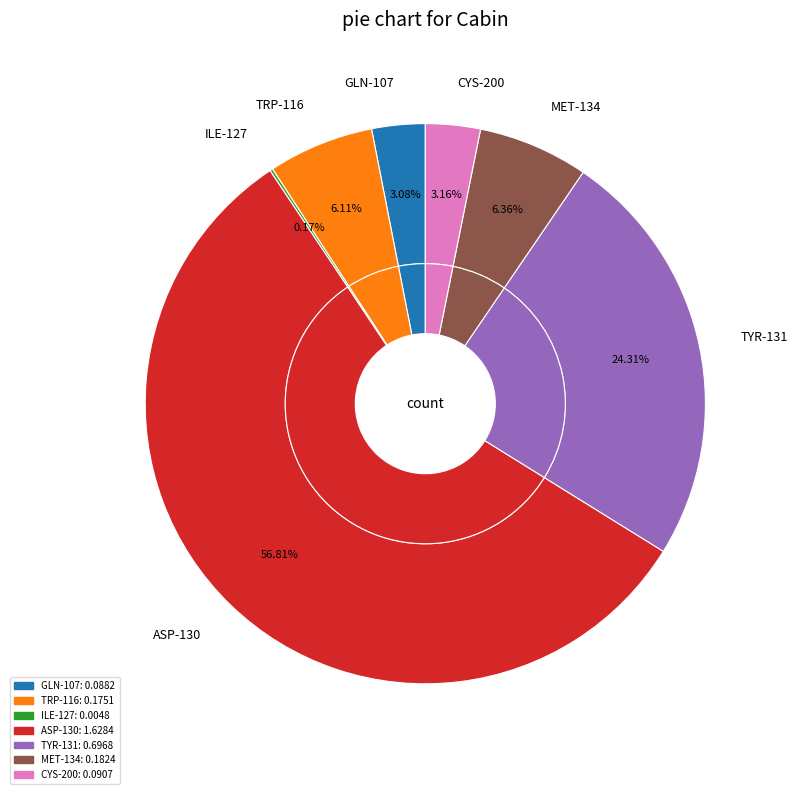

The GLN-107 slice represents 3% of the pie. True or false?

True